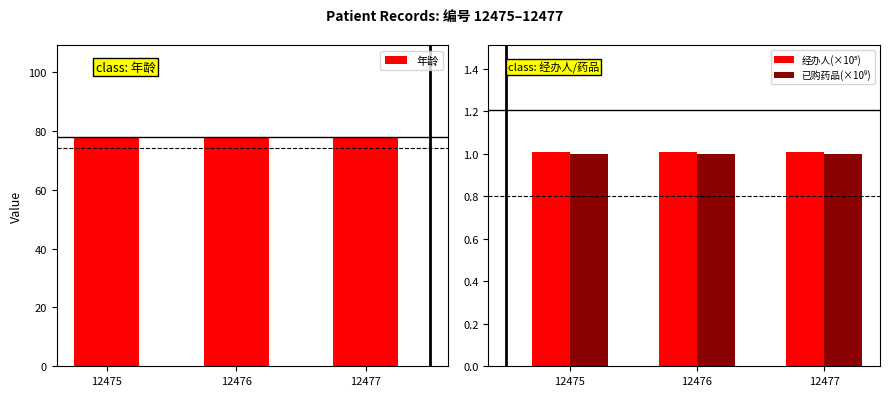

The value of 年龄 at 12475 is 78.0. True or false?

True